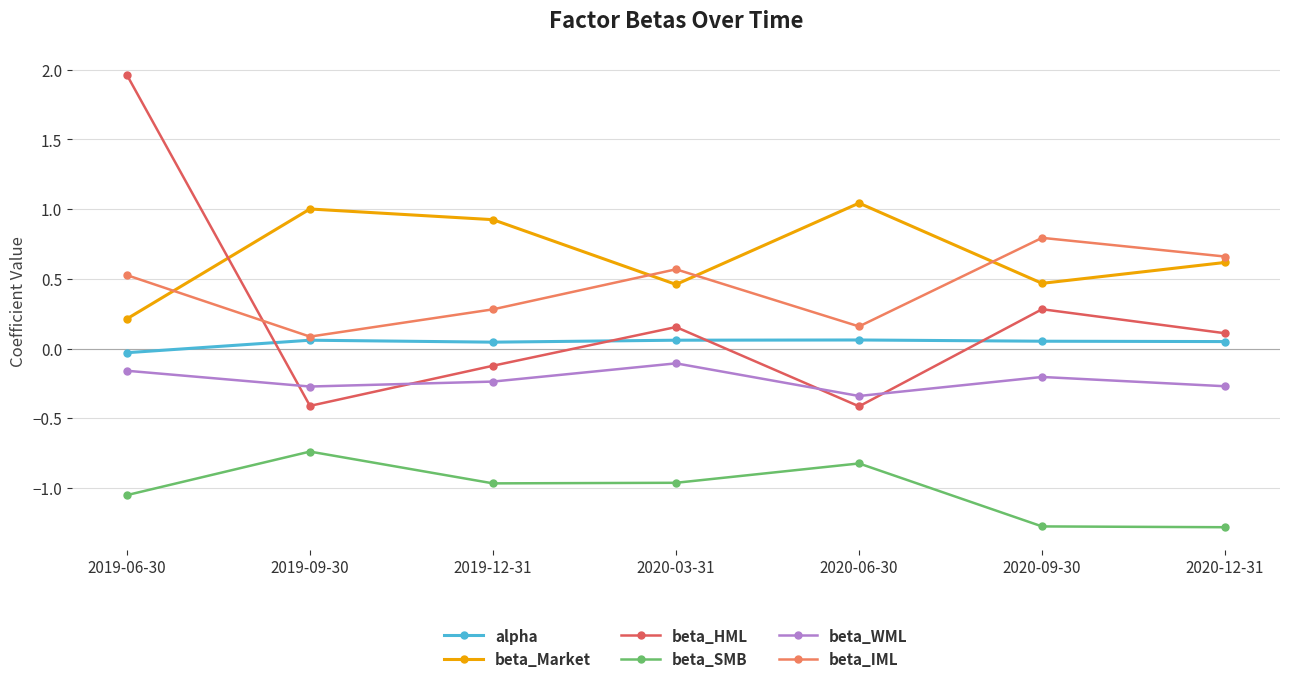

What is the difference between the highest and lowest values at 2019-12-31?

1.9